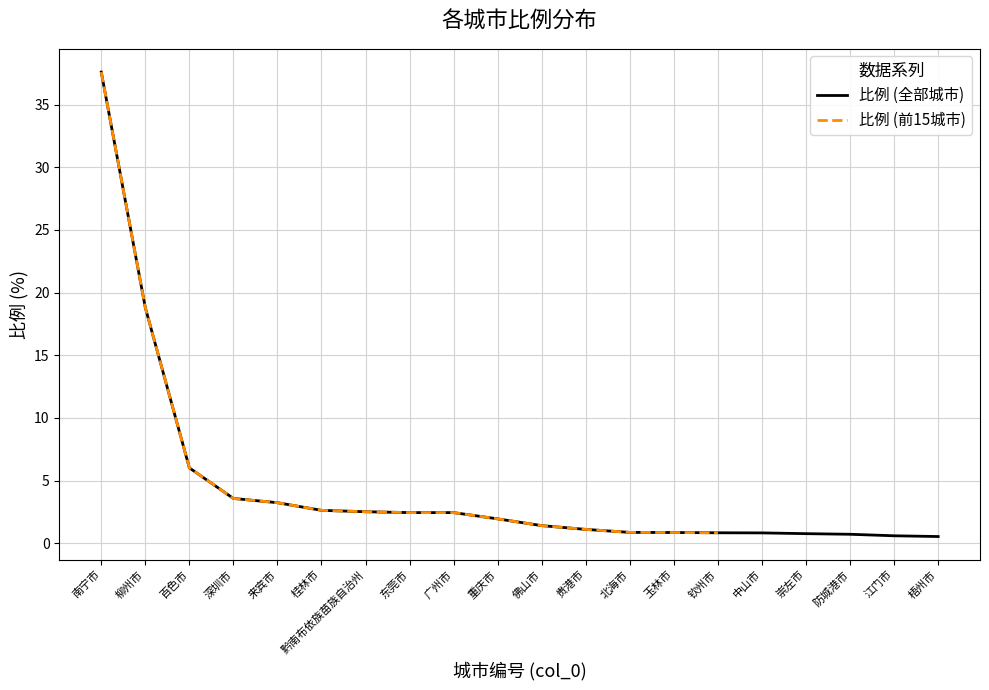

Does the chart display data point markers on the line(s)?

No